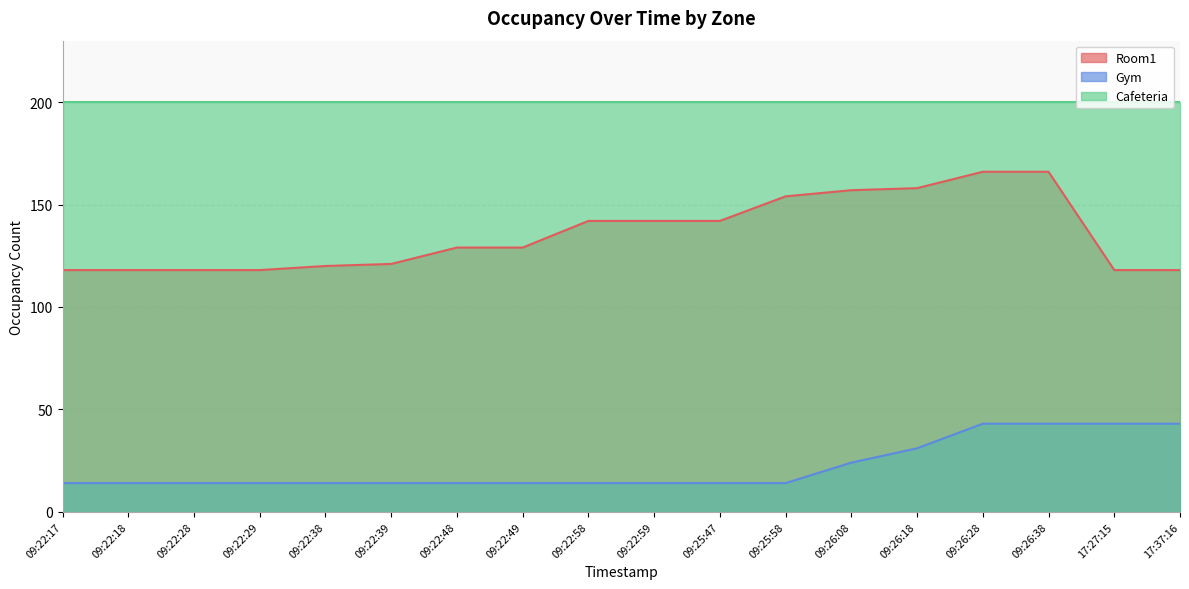

True or false: Gym and Room1 intersect in this chart.

False